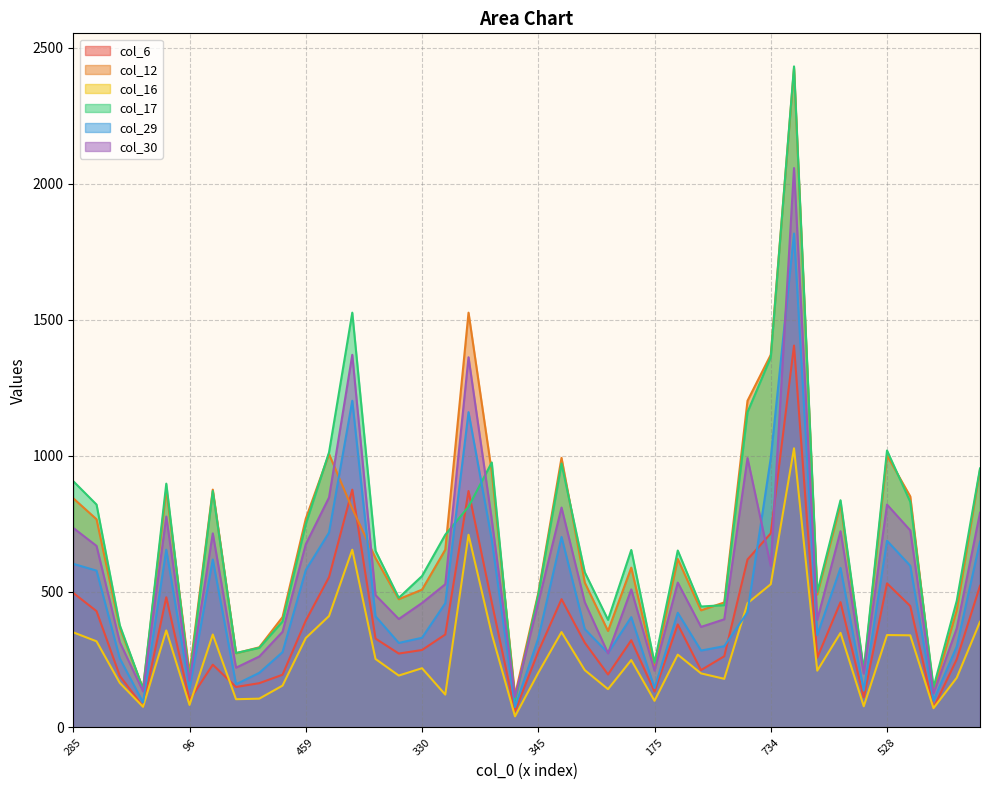

True or false: col_12 and col_16 cross at least once.

False